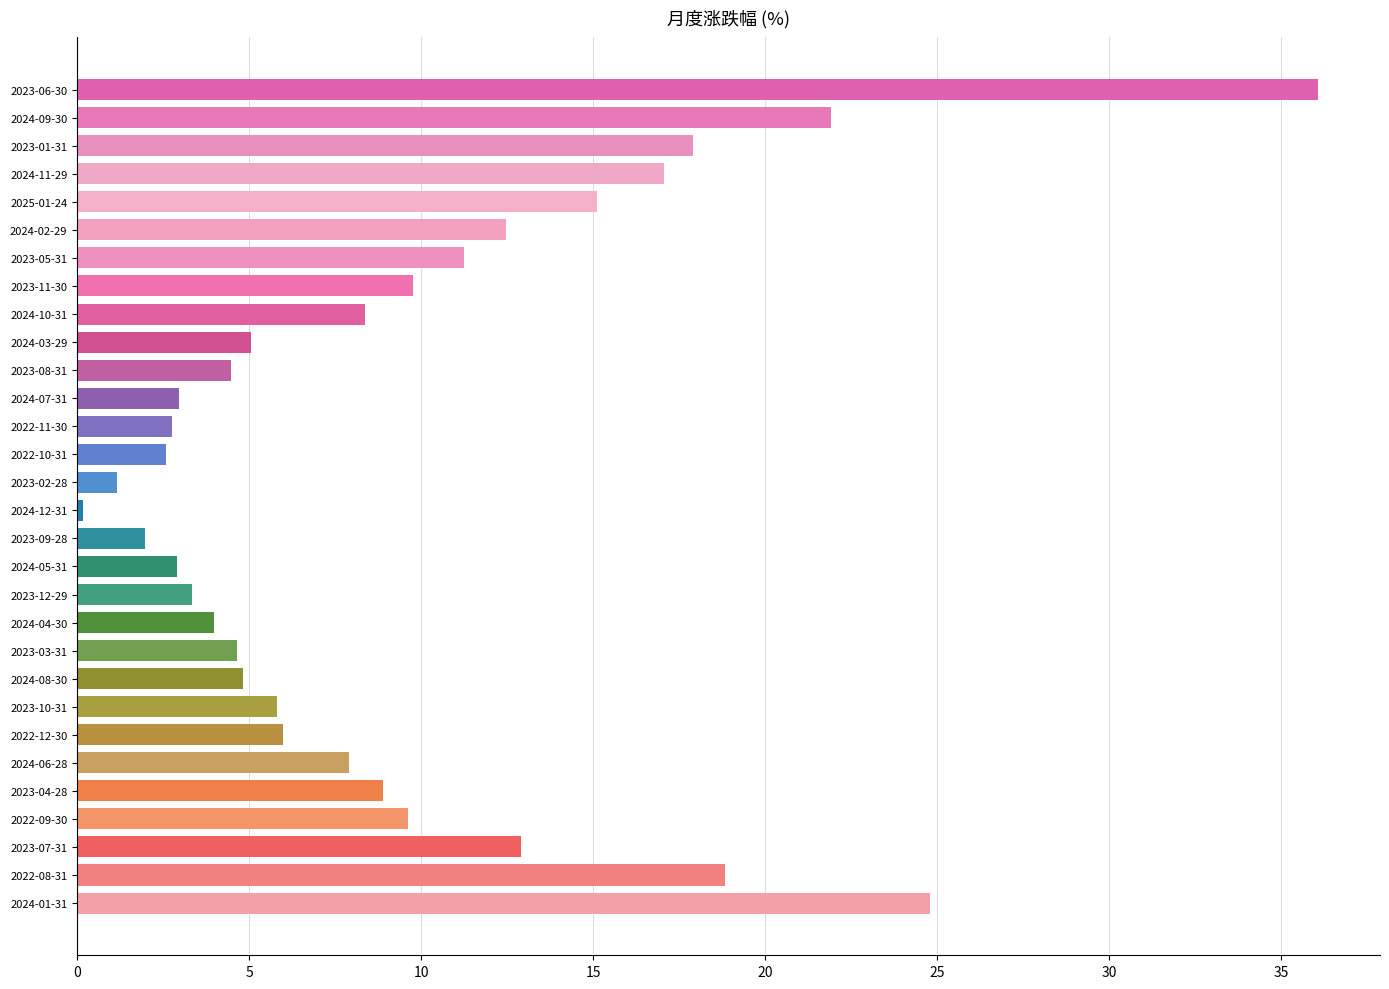

What is the maximum value shown in the chart?

36.1